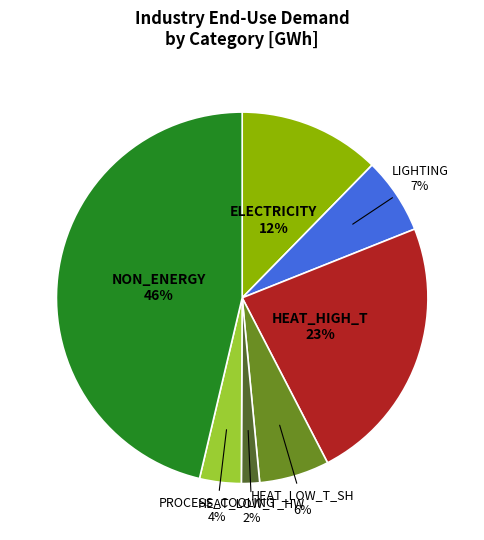

To the nearest percent, what portion does PROCESS_COOLING represent?

4%